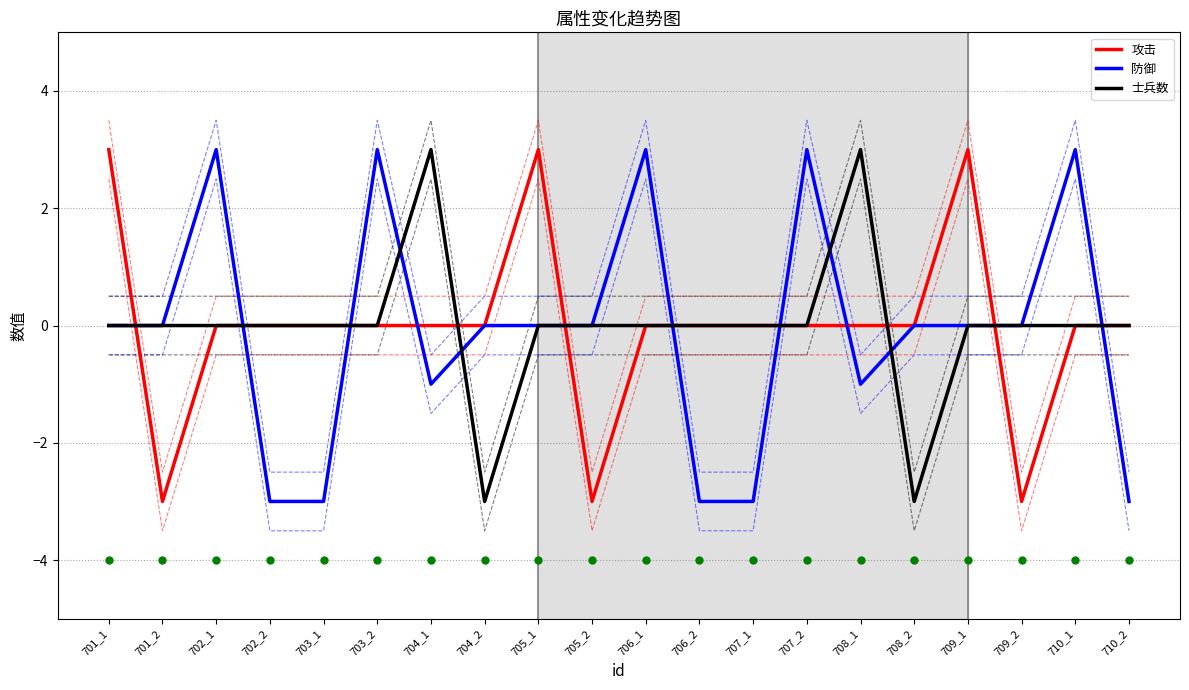

What is the difference between the maximum and minimum values in the 士兵数 series?

6